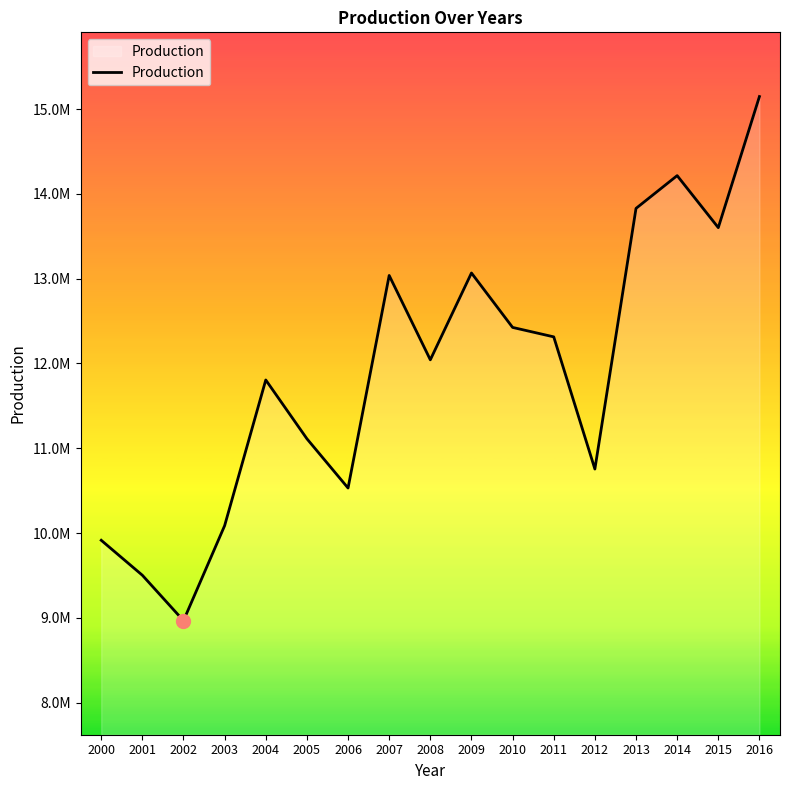

What is the minimum value shown in the chart?

8966787